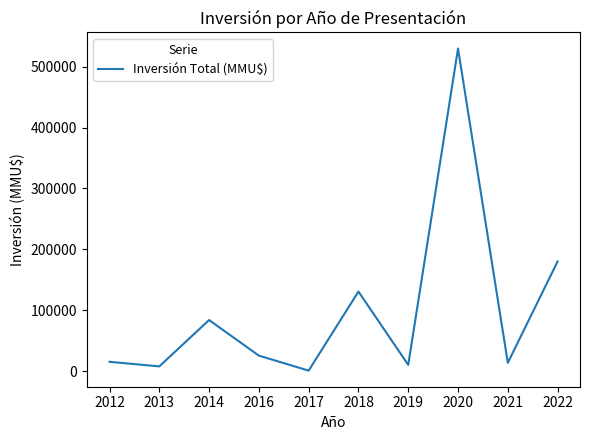

How many lines are shown in the chart?

1